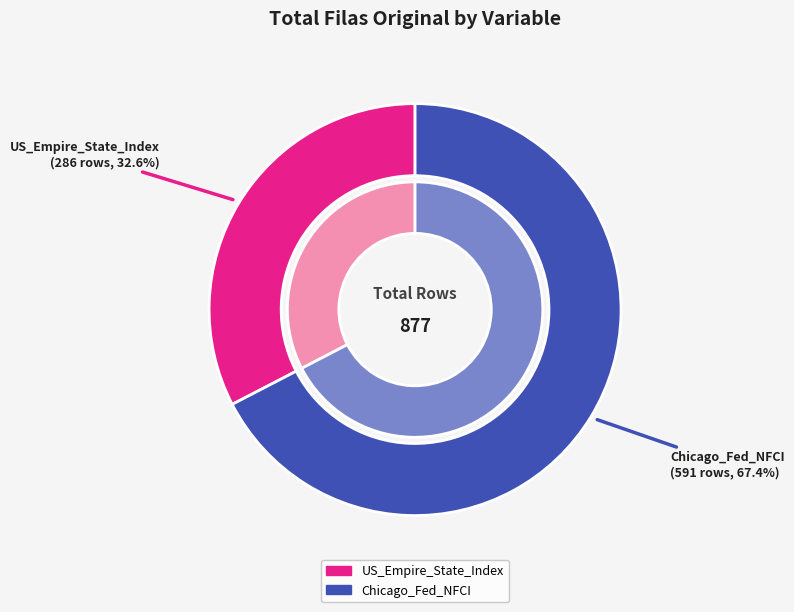

To the nearest percent, what is the difference between the largest and smallest slice percentages?

35%